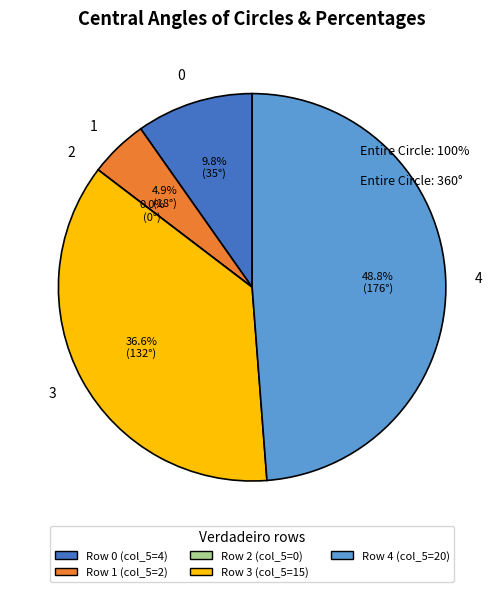

The 1 slice represents 5% of the pie. True or false?

True